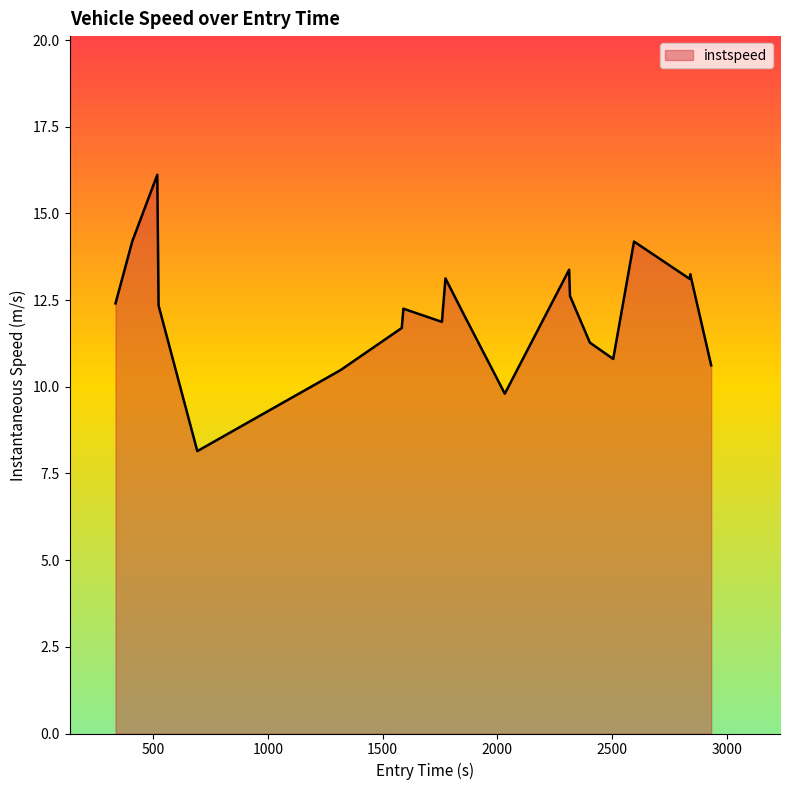

What is the smallest value displayed?

8.1